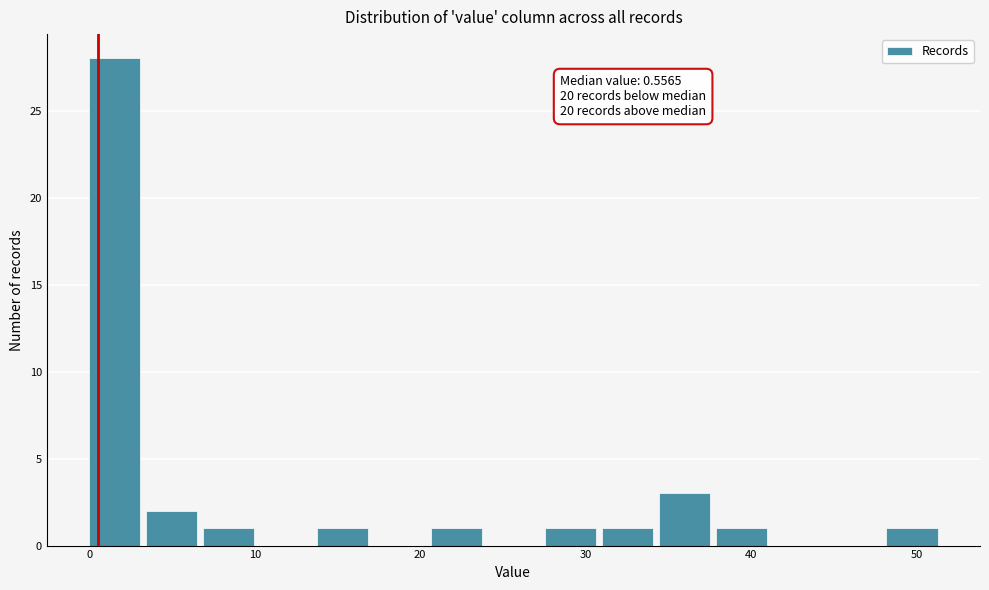

Read against the x-axis, roughly where is the centre of the tallest bar?

2